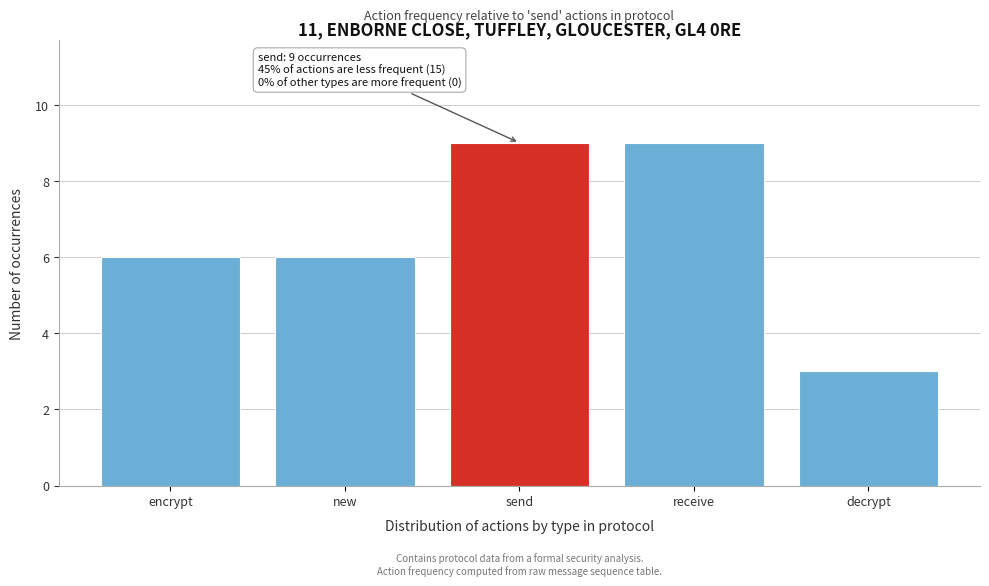

Reading left to right, extract all data points from this chart.

encrypt=6	new=6	send=9	receive=9	decrypt=3